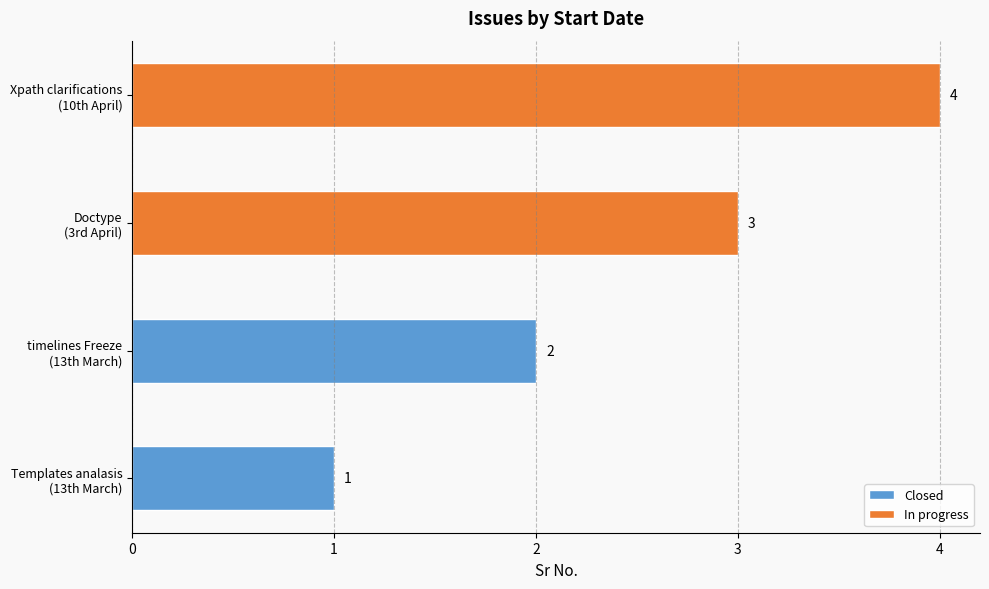

Where is the data nearest to the value 2?

13th March